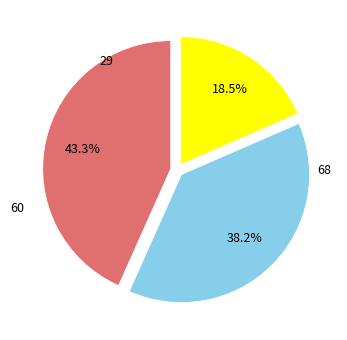

Is there any slice that represents more than half of the pie?

No